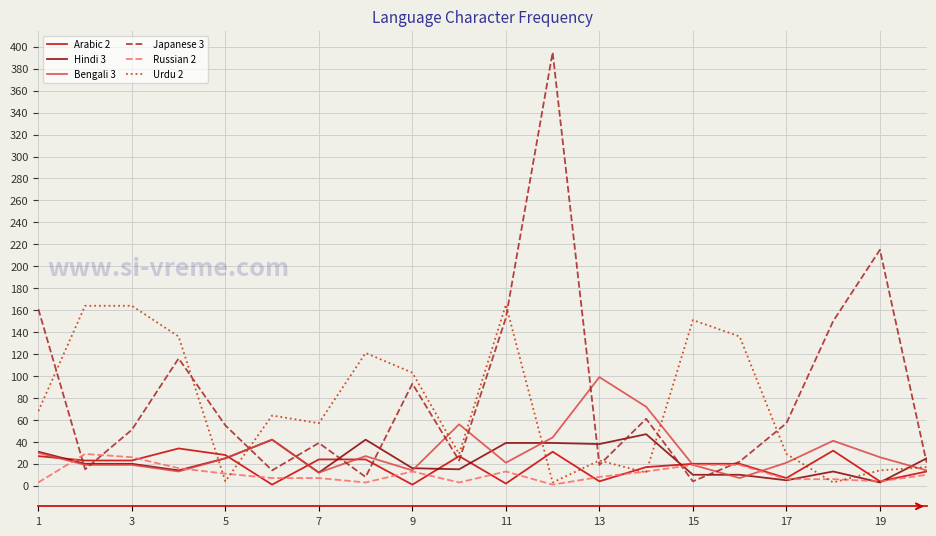

Rank the series by their maximum value, from lowest to highest.

Russian 2, Arabic 2, Hindi 3, Bengali 3, Urdu 2, Japanese 3